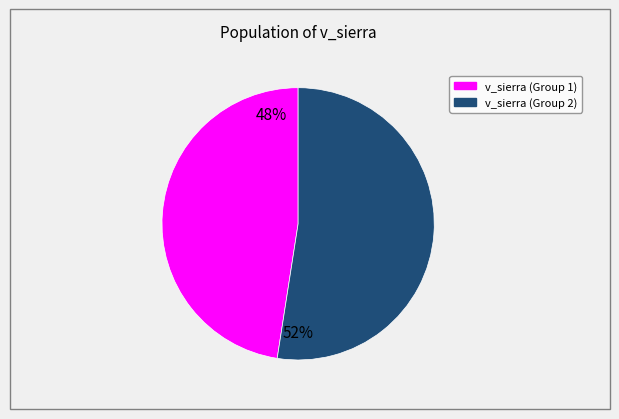

Does any single category account for the majority?

Yes